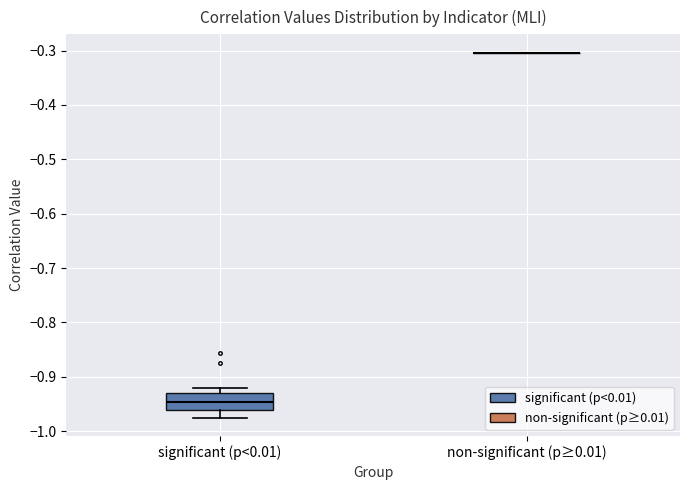

Reading left to right, read every box against the y-axis: the position of its median line, the range the box covers, and the ends of its whiskers. The values are not printed on the chart, so give them approximately, as read against the axis.

significant (p<0.01): median -0.95, box -0.96 to -0.93, whiskers -0.98 to -0.92
non-significant (p≥0.01): box collapsed to a line at -0.30, whiskers -0.30 to -0.30